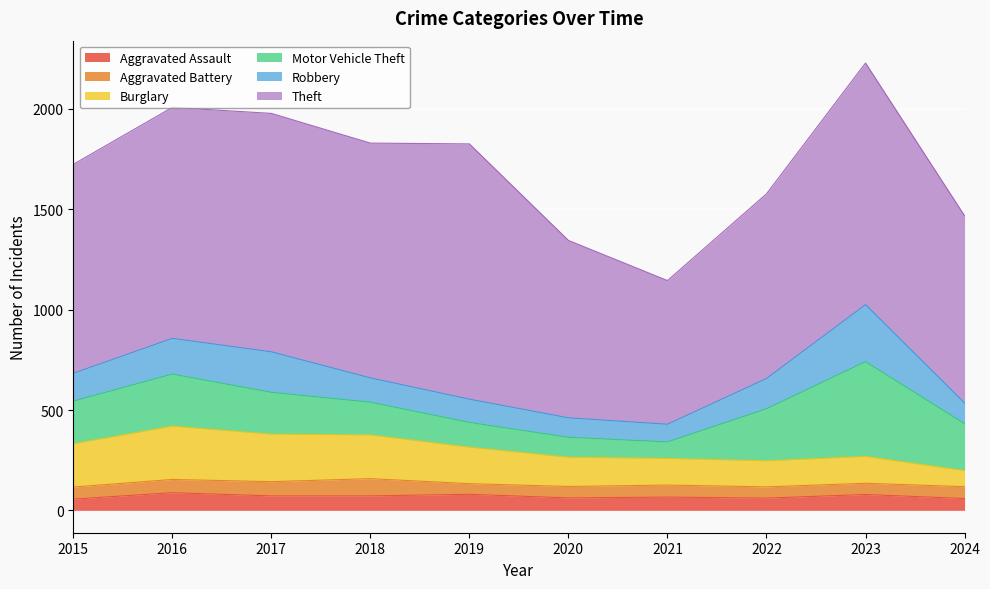

How many series are shown in this chart?

6